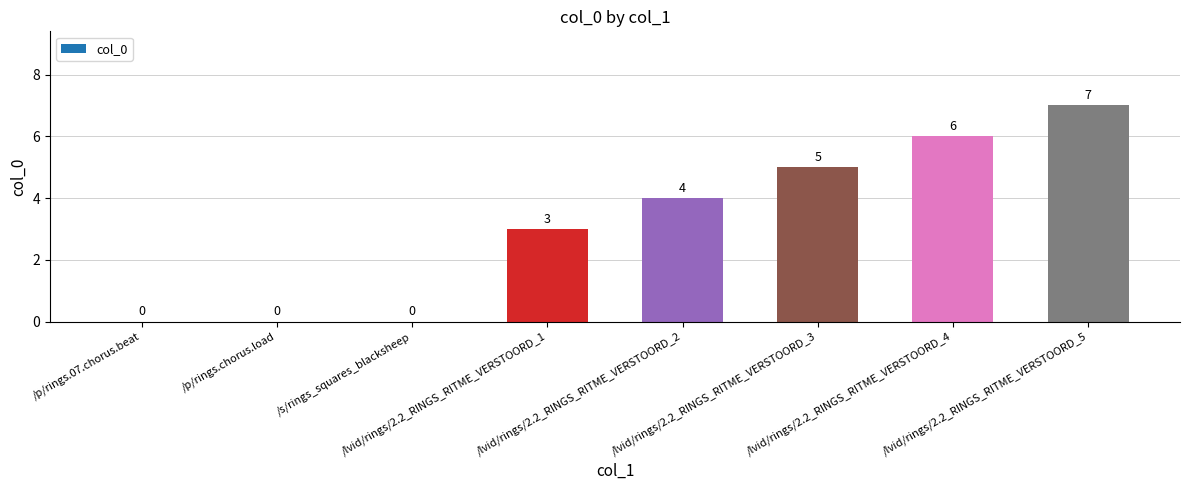

How many values are between 0 and 6?

7